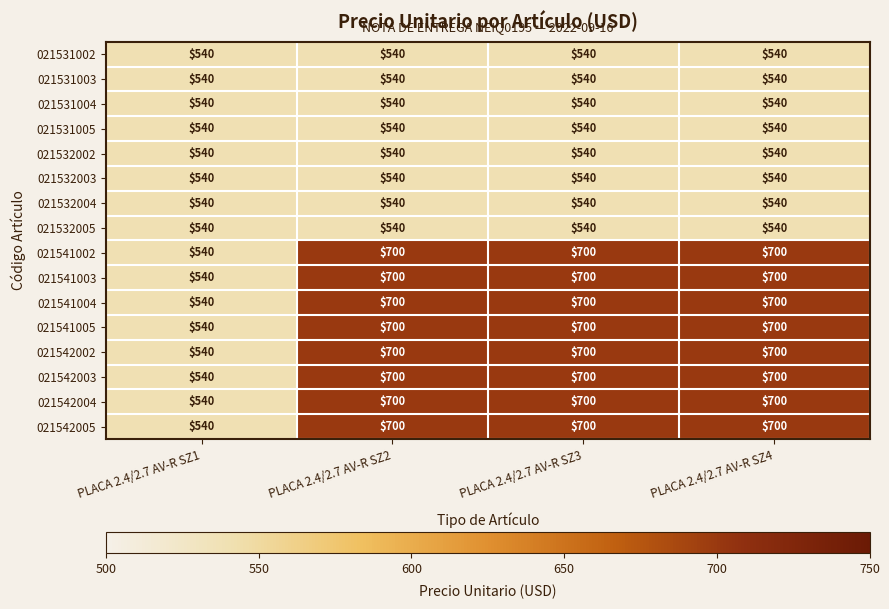

True or false: 021542005 has a value of 278 at PLACA 2.4/2.7 AV-R SZ1.

False